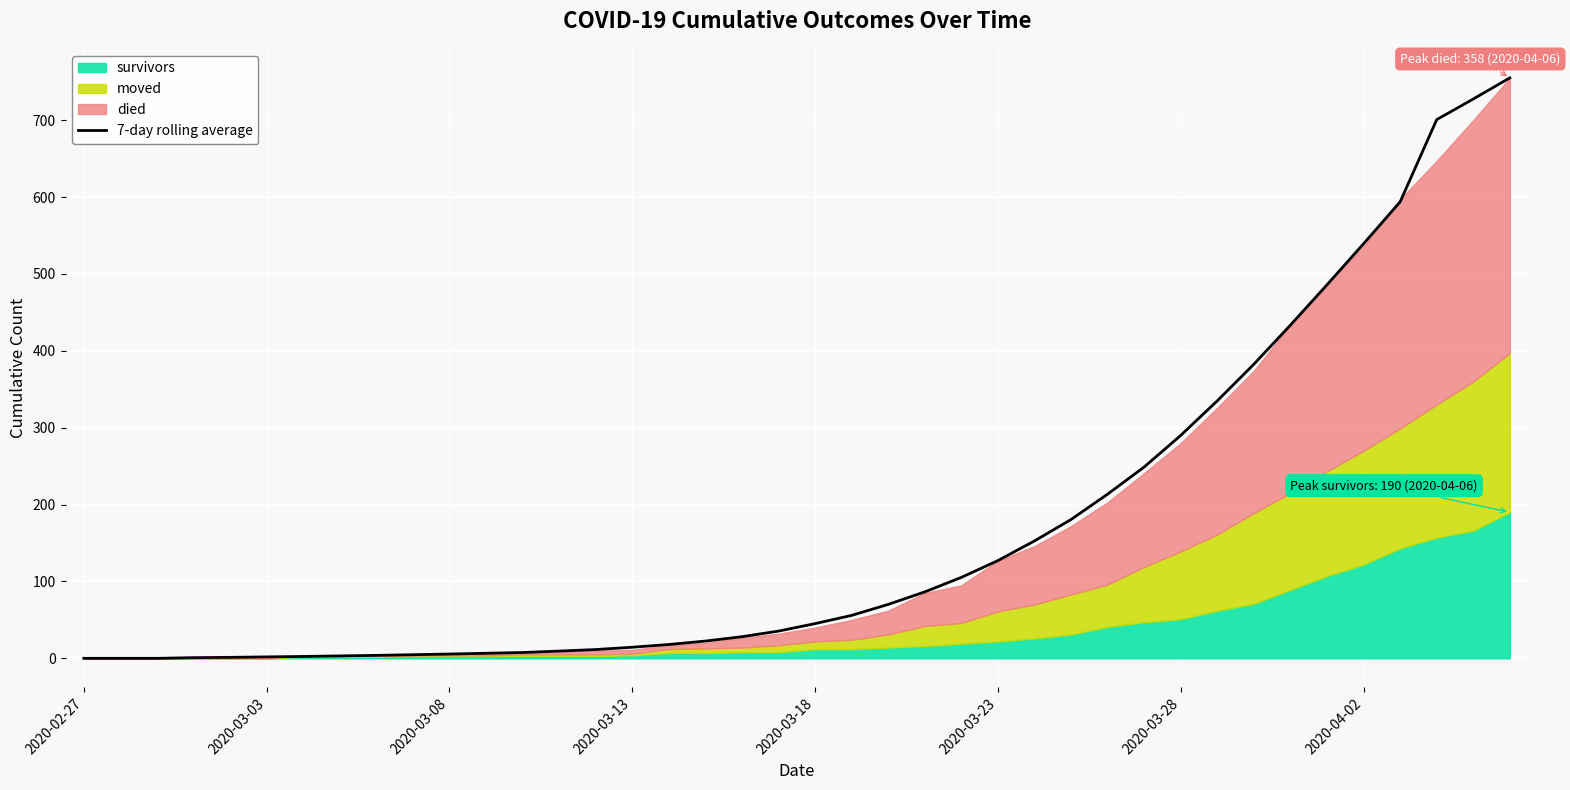

What is the highest value of the 7-day rolling average series?

755.0